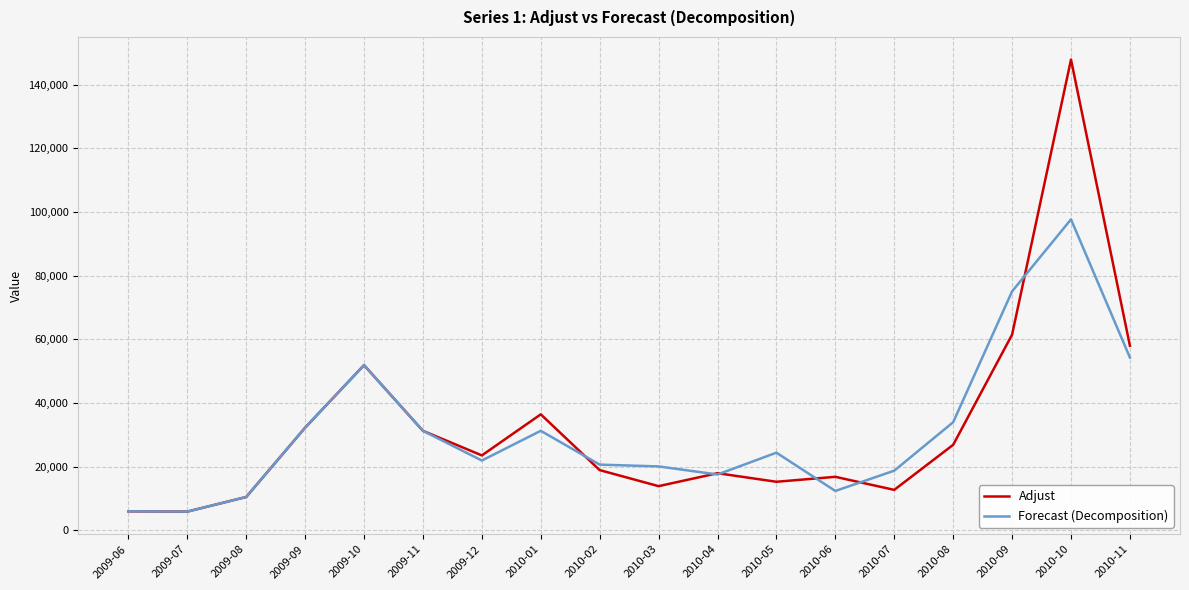

At which category is the sum across all series the highest?

2010-10